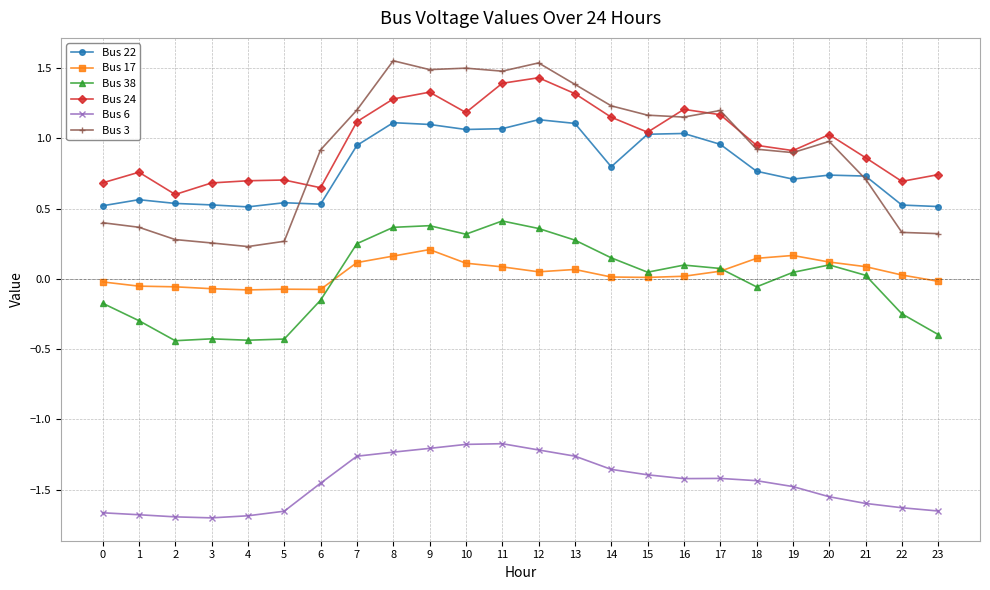

What are all the series names shown in the legend?

Bus 22, Bus 17, Bus 38, Bus 24, Bus 6, Bus 3